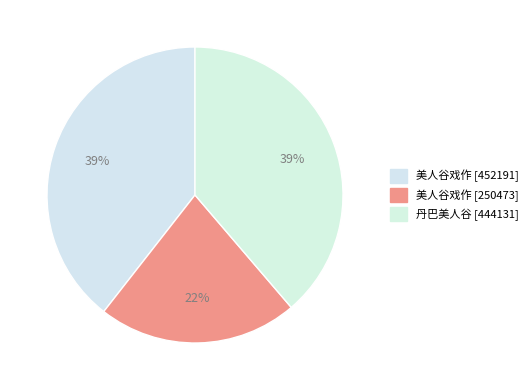

Rank the categories by value from highest to lowest.

美人谷戏作 (452191), 丹巴美人谷, 美人谷戏作 (250473)